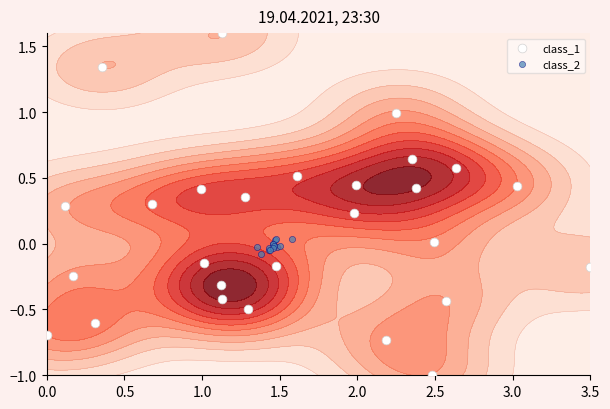

True or false: the data shows -0.3 at 24.

False